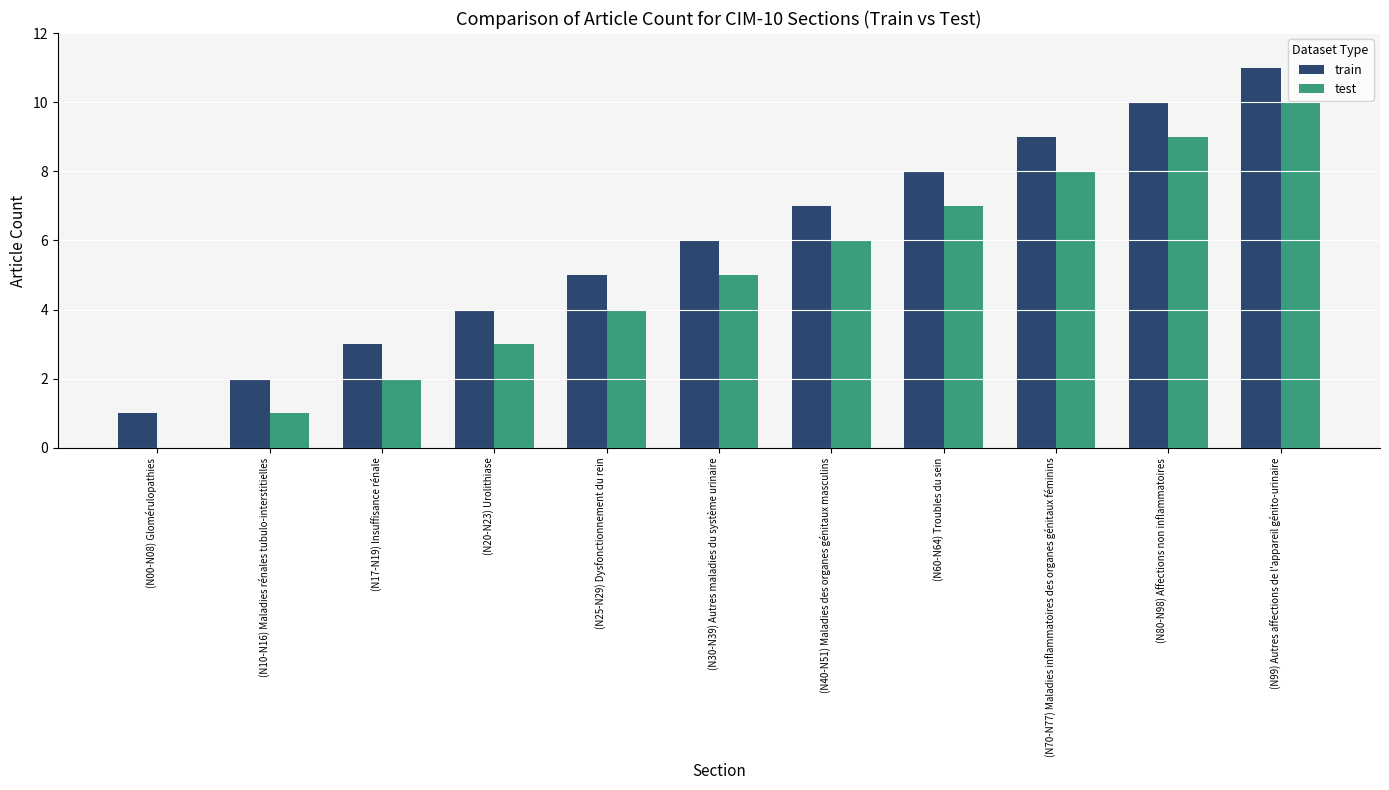

At which category is the sum across all series the highest?

(N99) Autres affections de l'appareil génito-urinaire